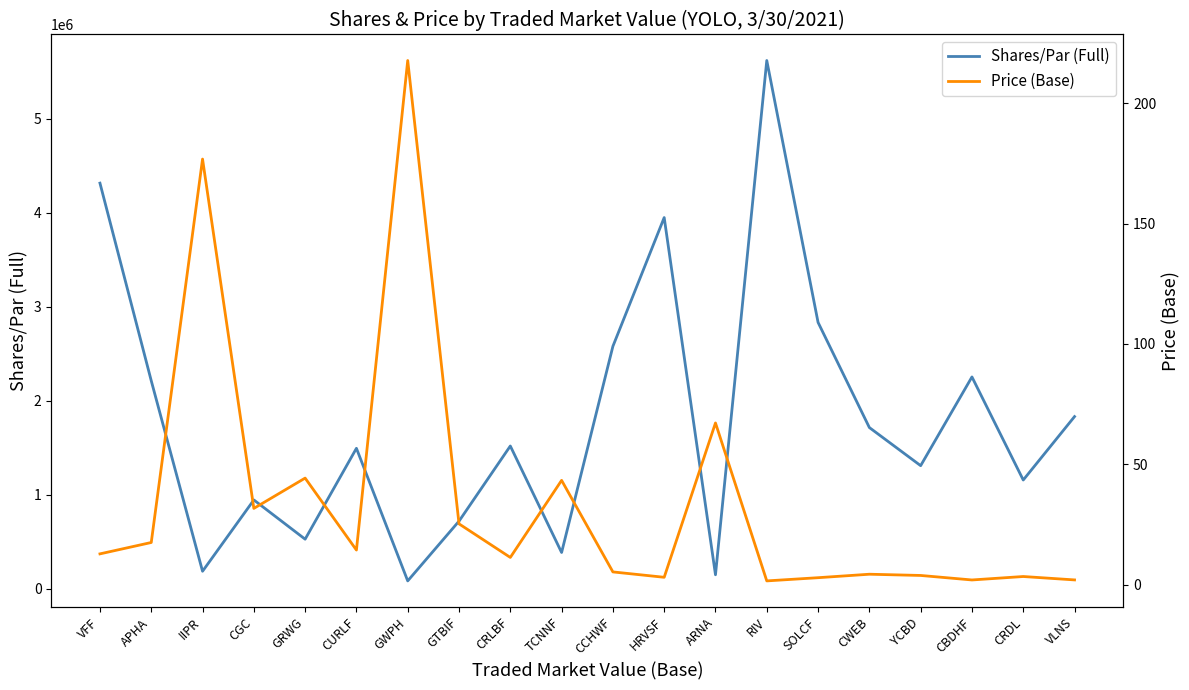

What is the total value across all series at GRWG?

528016.3